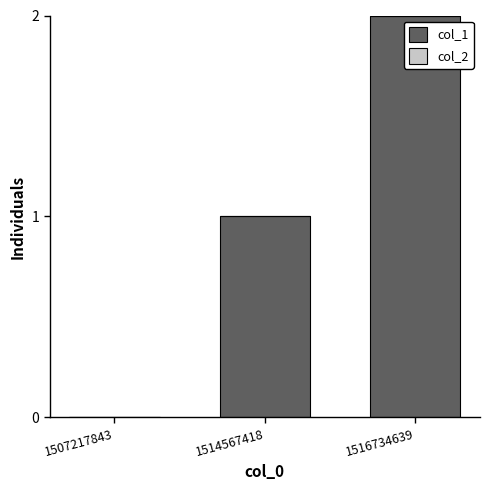

What is the sum of the values at 1516734639 and 1514567418?

3